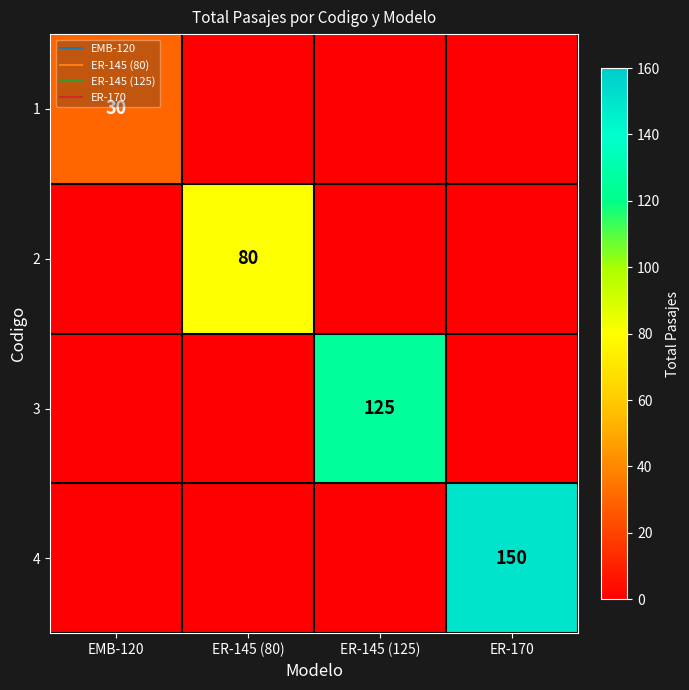

What is the total value across all series at ER-145 (80)?

80